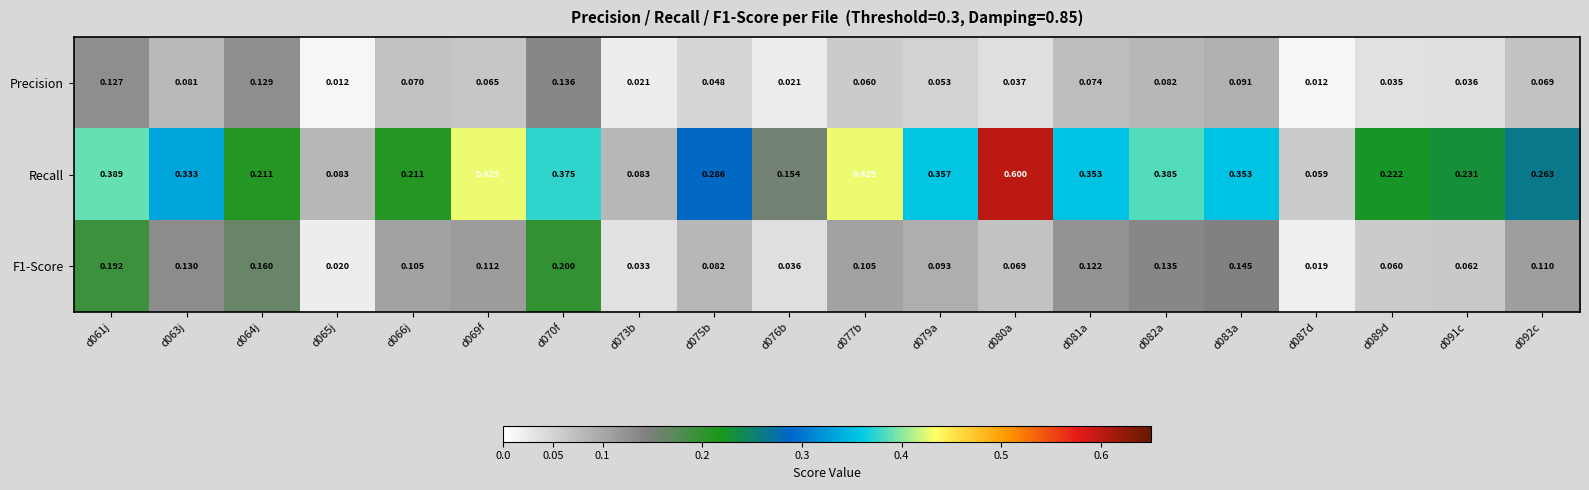

Which series has the largest total across all categories?

Recall